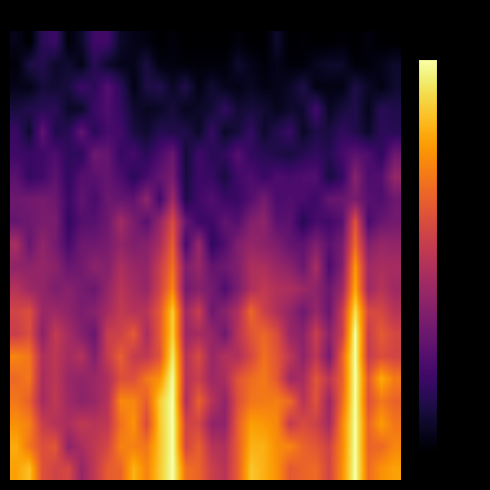

At which category is the sum across all series the highest?

26